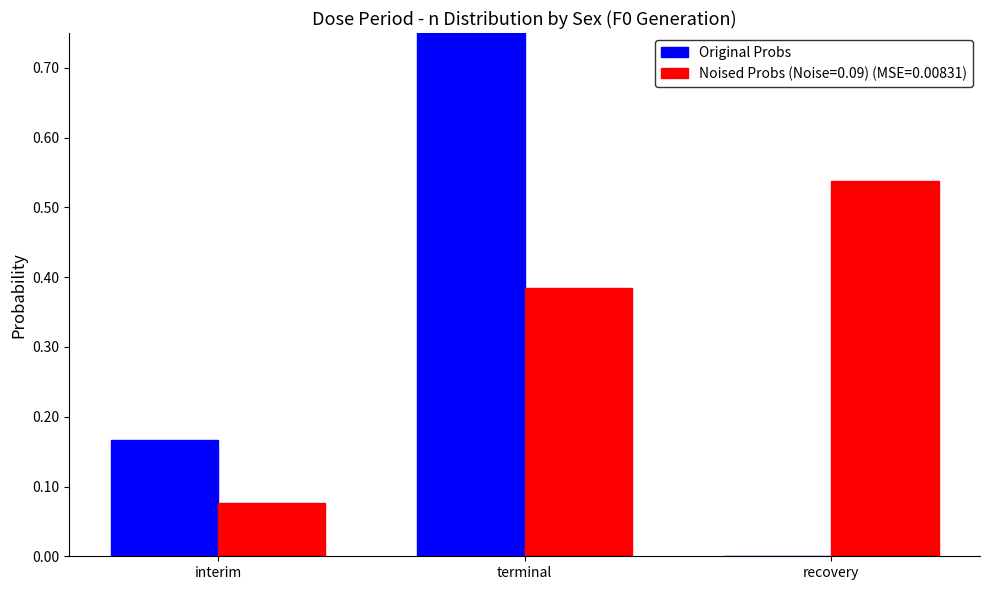

What is the sum of the values at terminal and interim?

1.0